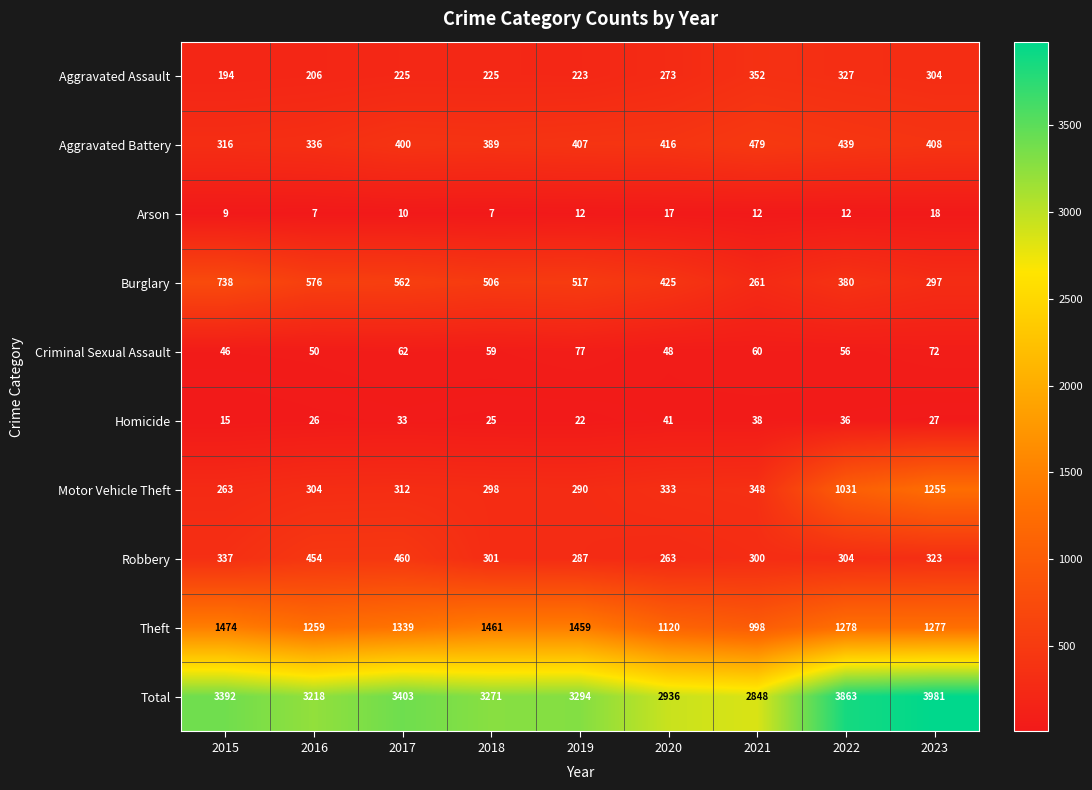

The value of Total at 2015 is 4966. True or false?

False